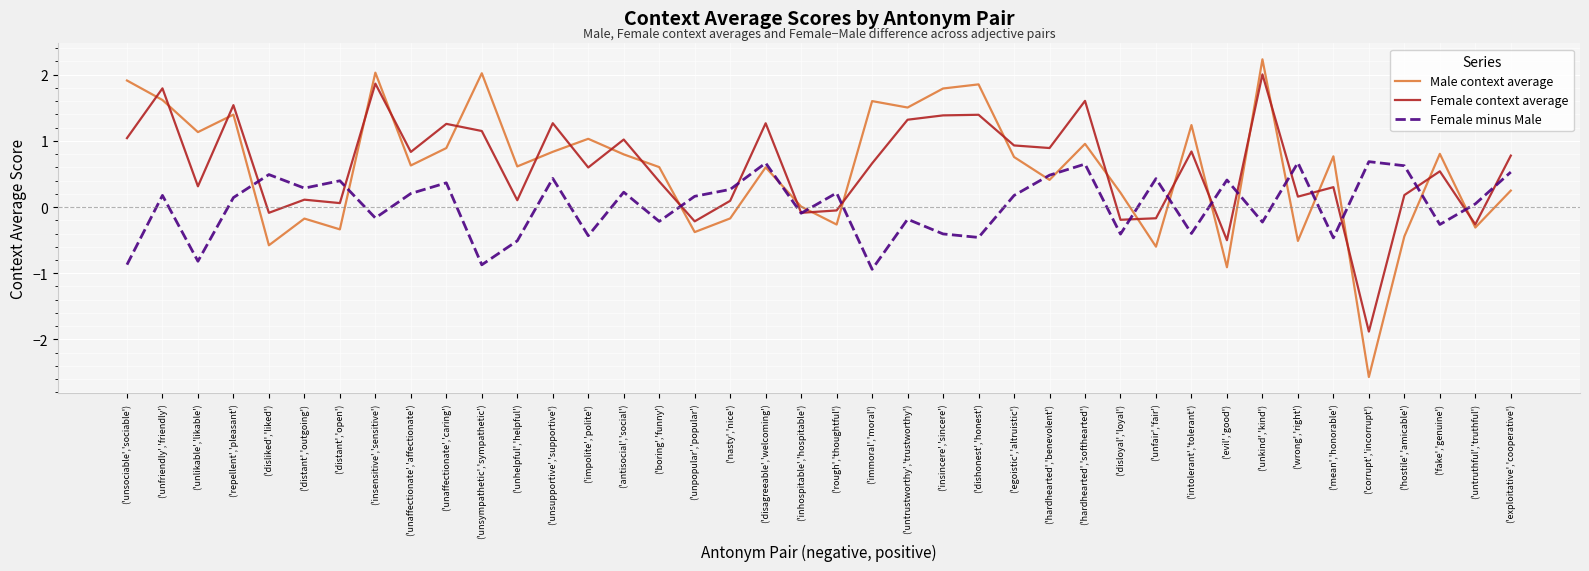

Does the chart have visible grid lines?

Yes